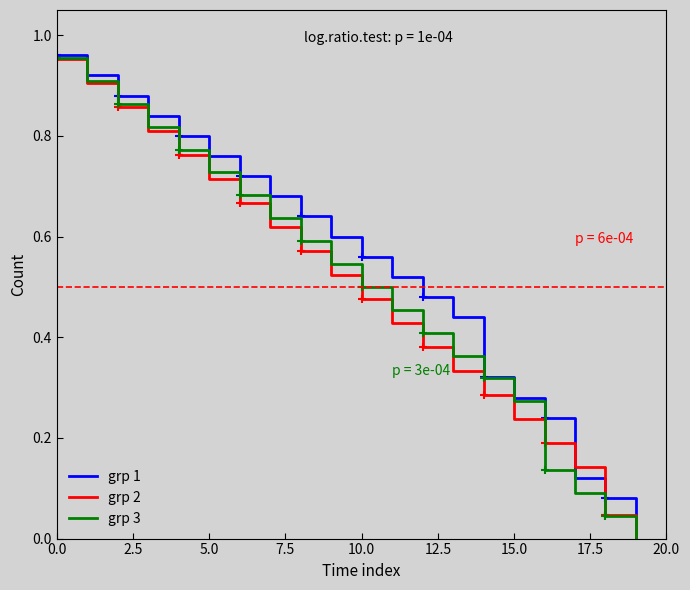

At which label is grp 1 closest to 0?

19